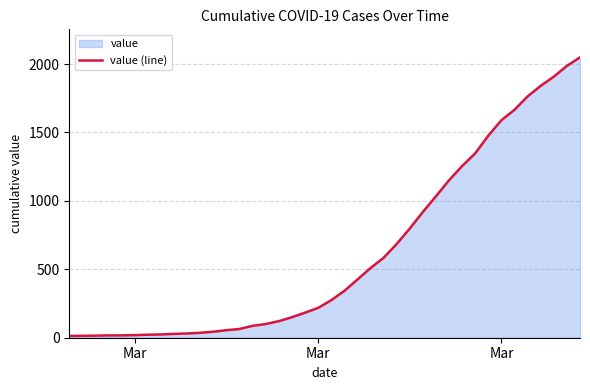

What is the greatest value displayed?

2049